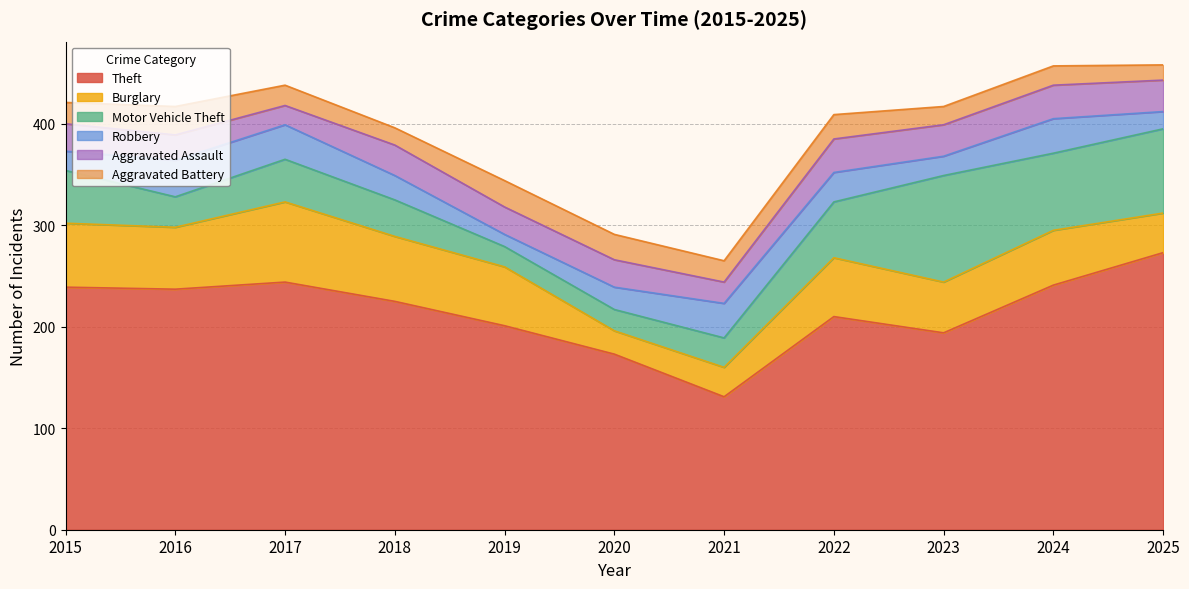

The Motor Vehicle Theft series shows 128 at 2024. True or false?

False